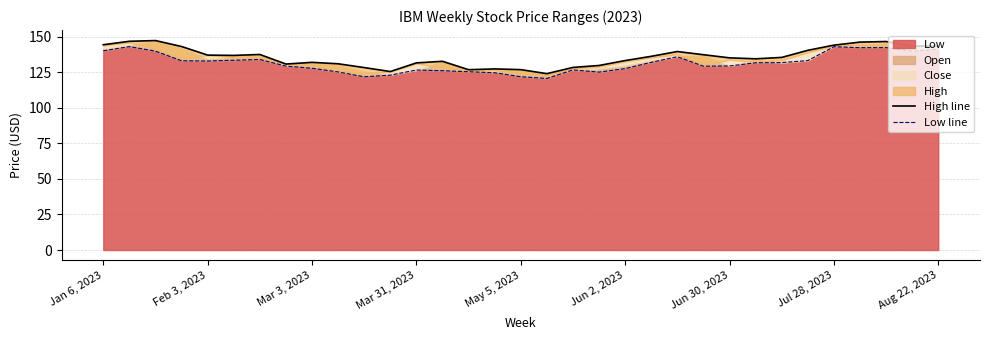

Where does the High line series first go above 135?

Jan 6, 2023